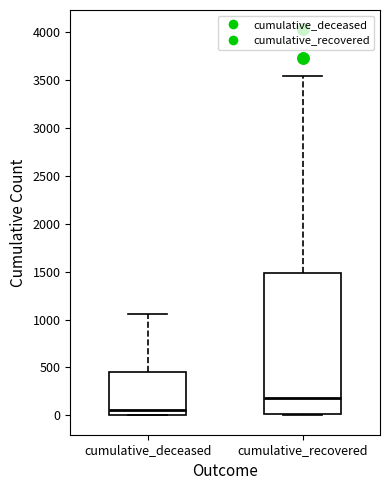

Reading left to right, transcribe this box plot: for each box, give where its median line is, the range the box spans, and where its two whiskers end, as read against the y-axis. The values are not printed on the chart, so give them approximately, as read against the axis.

cumulative_deceased: median 50, box 0 to 450, whiskers 0 to 1050
cumulative_recovered: median 200, box 0 to 1500, whiskers 0 to 3550